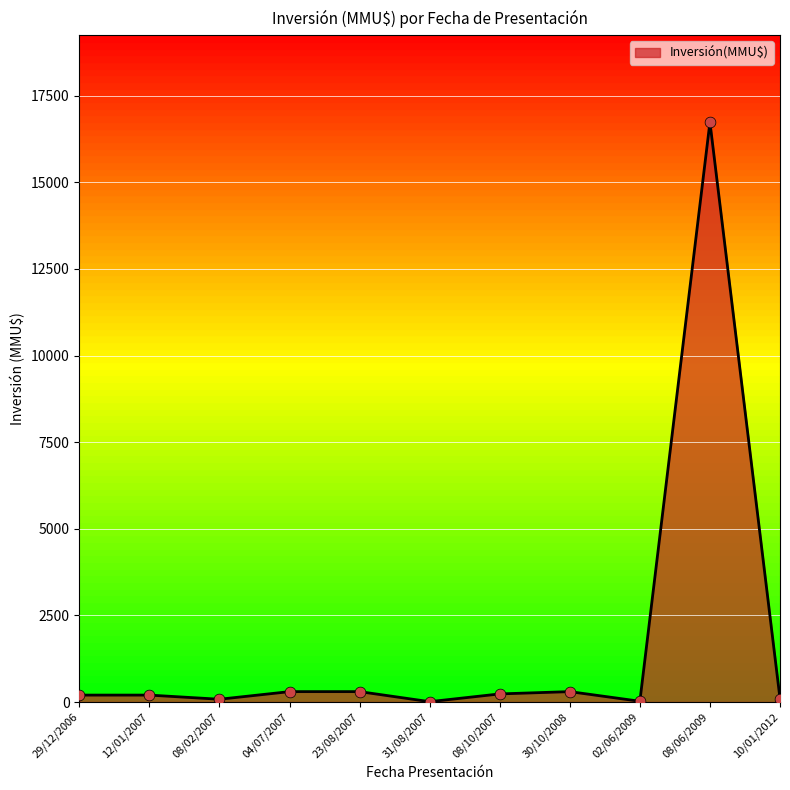

What is the ratio of the value at 08/02/2007 to the value at 23/08/2007?

0.3